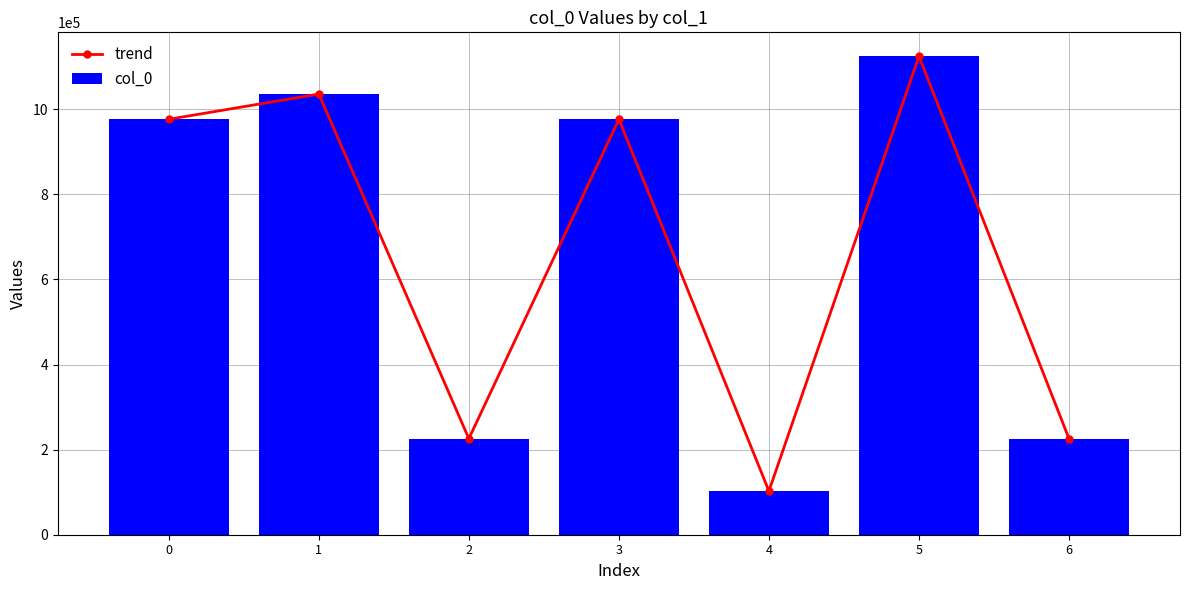

What is the value of the trend bar at the 7th from the left?

225892